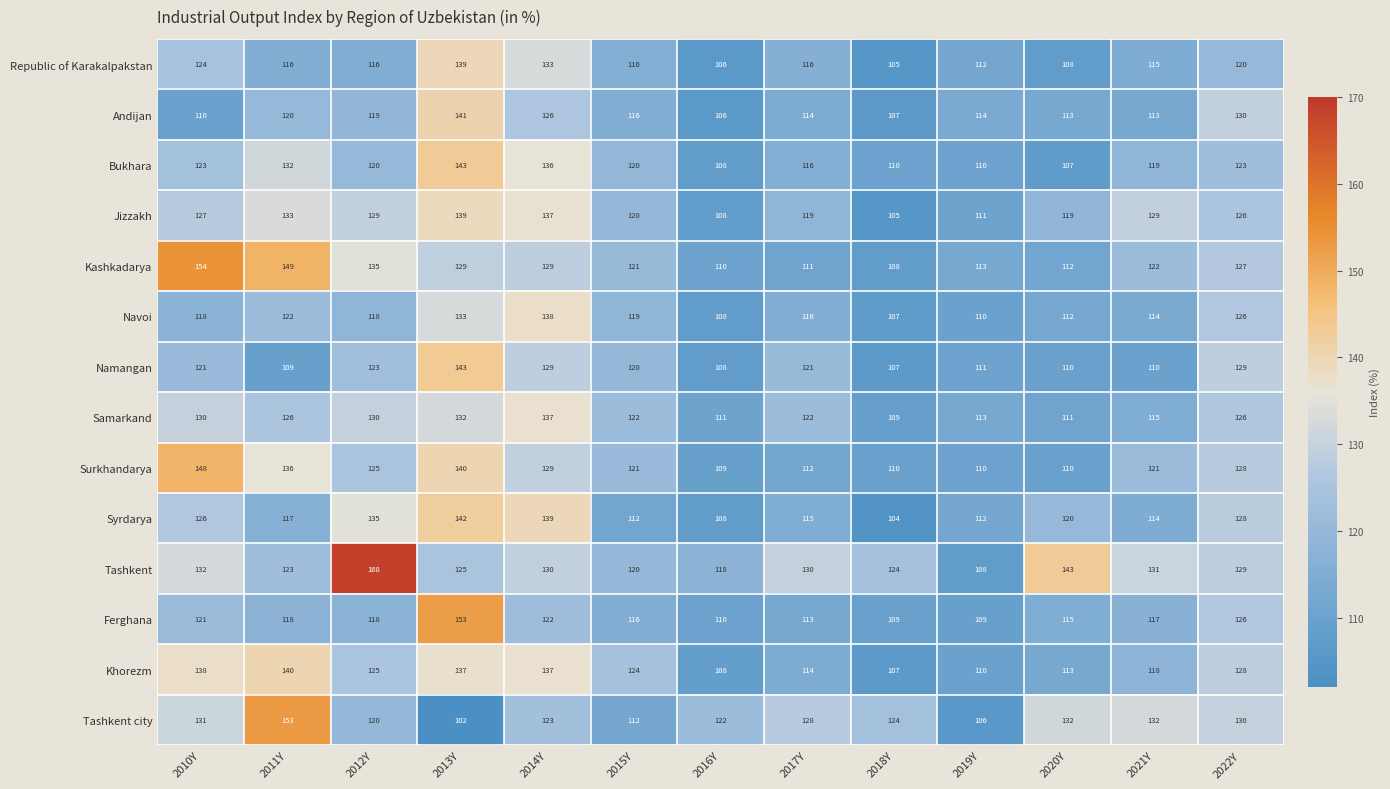

What is the difference between the Jizzakh values at 2019Y and 2021Y?

18